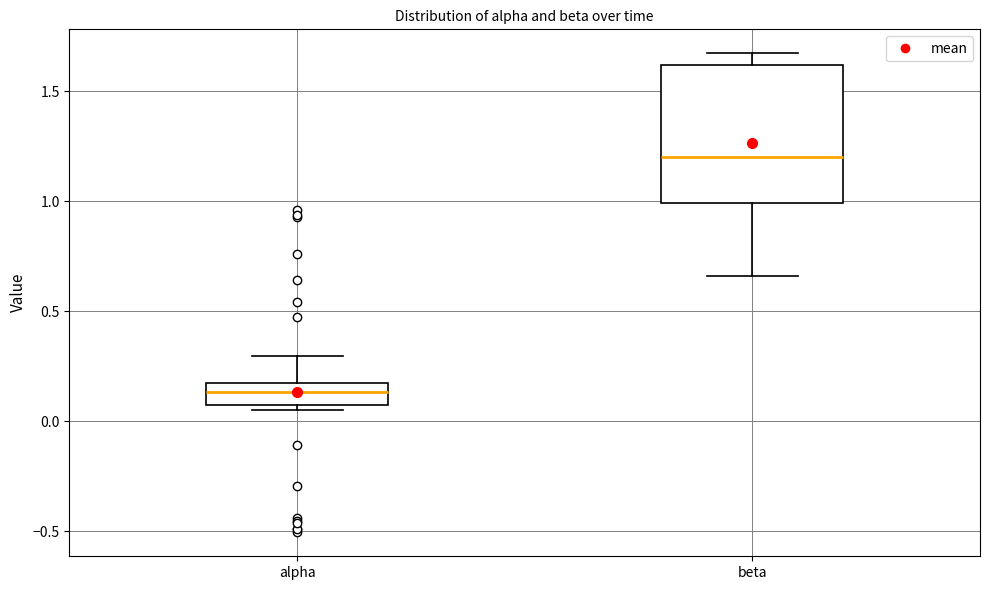

Comparing the boxes themselves (not the whiskers), which one is the tallest?

beta